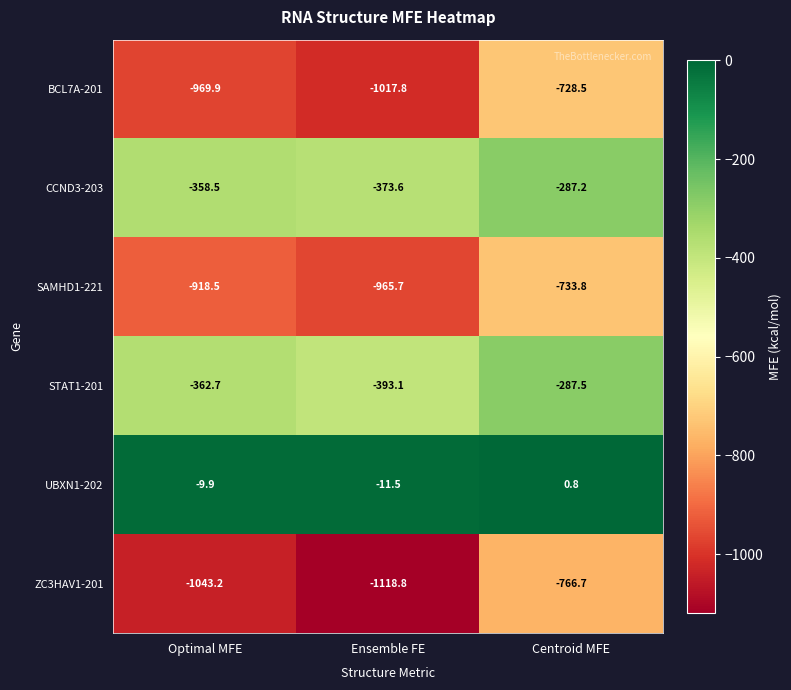

What is the total value across all series at Centroid MFE?

-2802.9